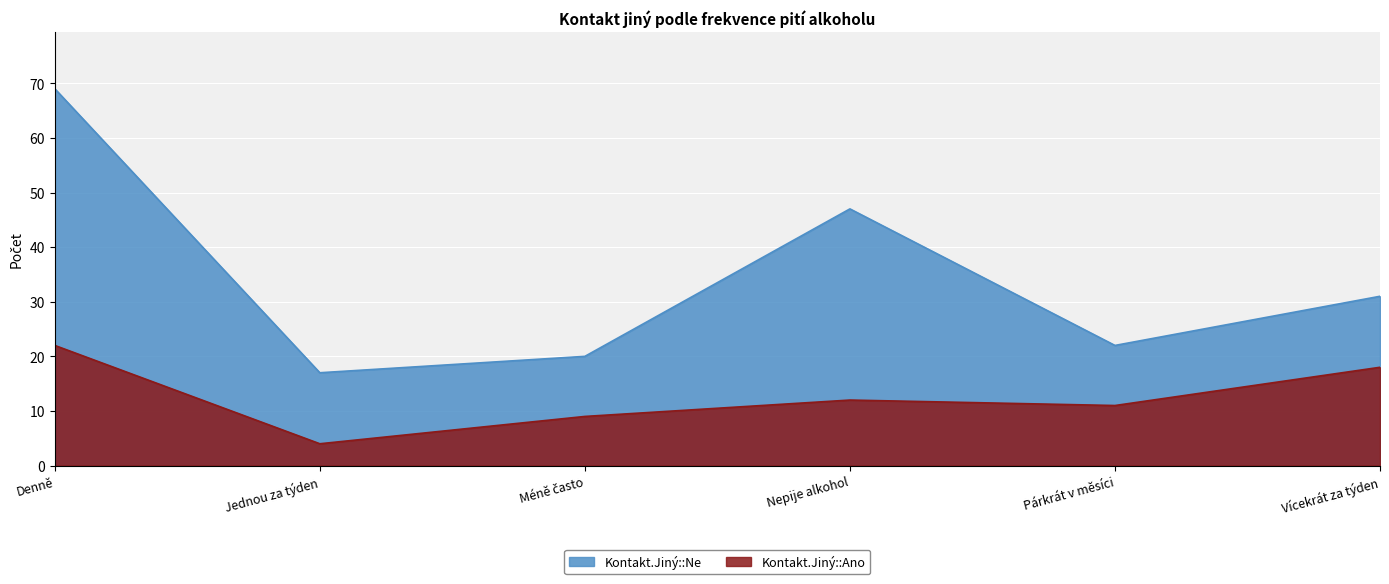

Rank the series by their maximum value, from highest to lowest.

Kontakt.Jiný::Ne, Kontakt.Jiný::Ano